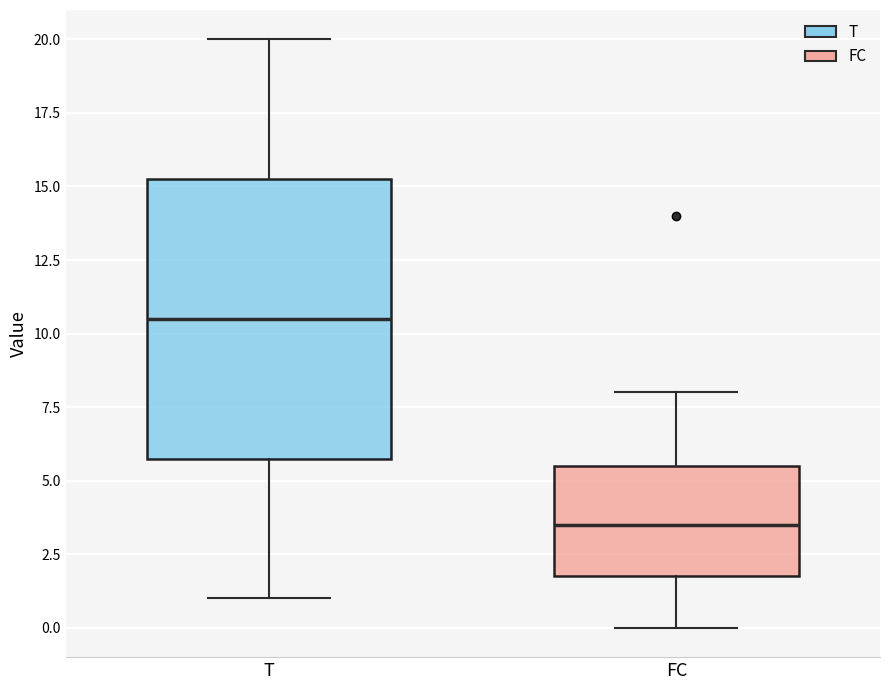

Which box has the lowest median line?

FC